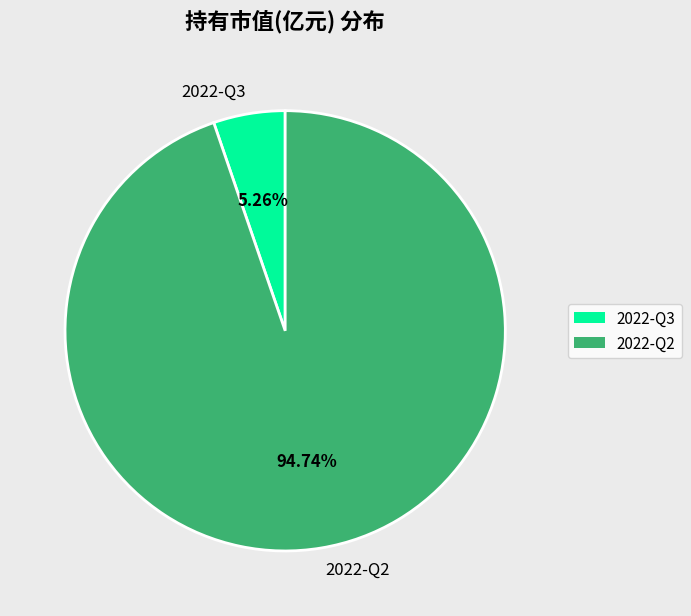

To the nearest percent, what is the difference between the largest and smallest slice percentages?

89%